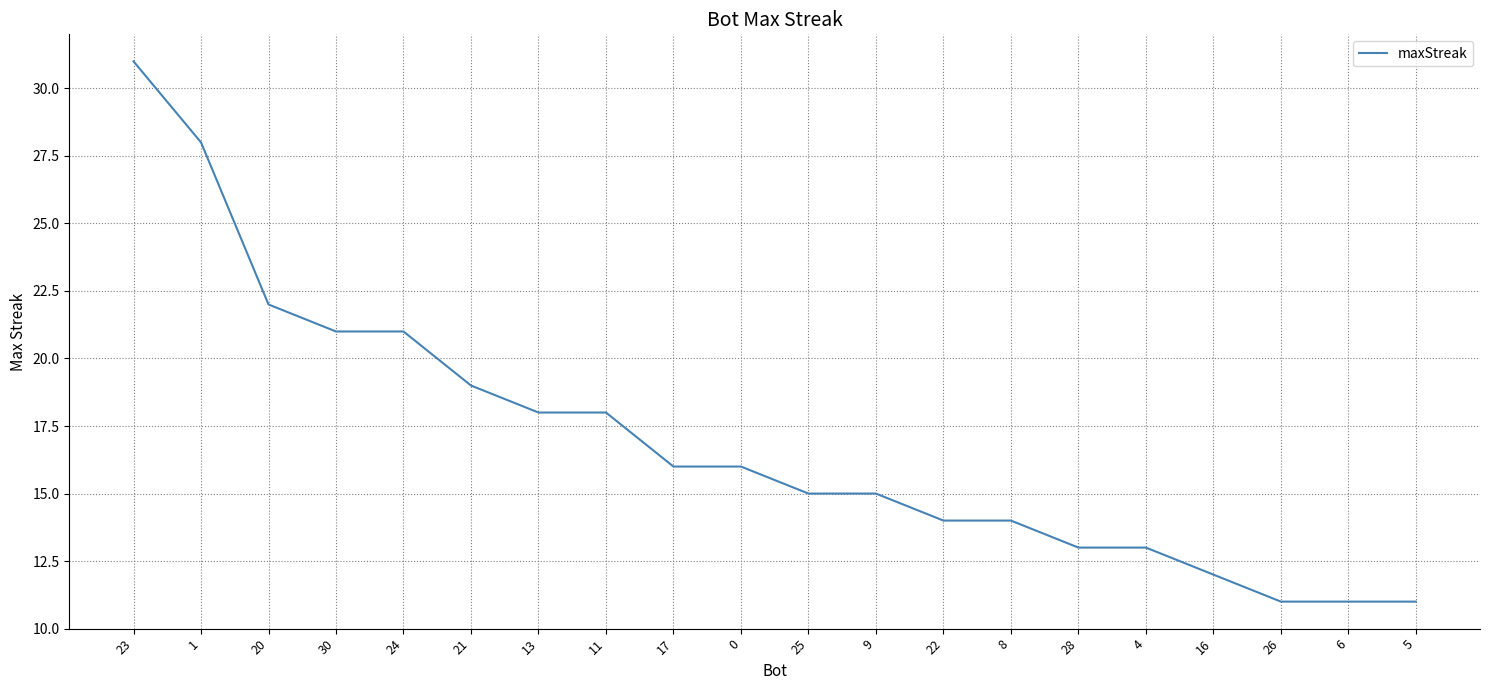

Is it true that the value at 30 is 9?

False